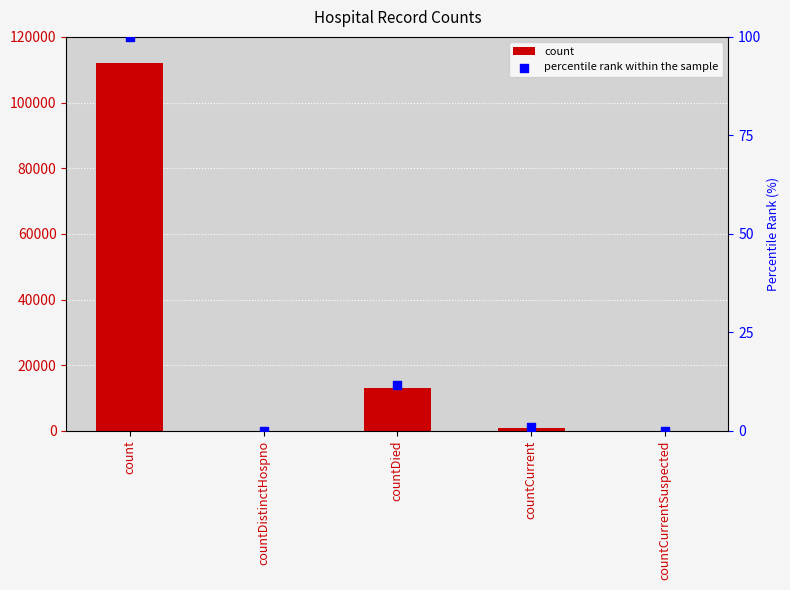

What is the total value across all series at countDied?

13120.7